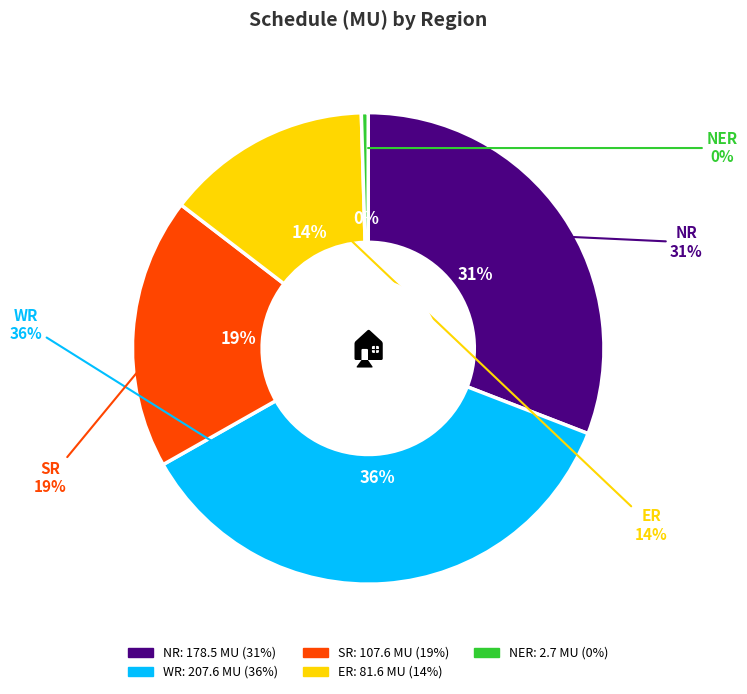

Rank the categories by value from lowest to highest.

NER, ER, SR, NR, WR